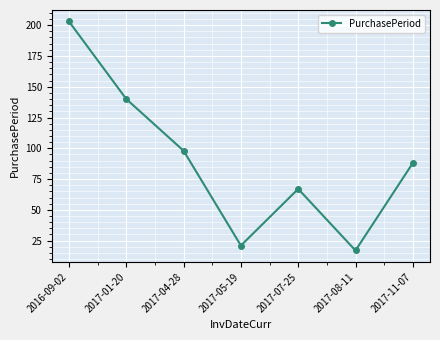

What is the label of the 4th point from the right?

2017-05-19